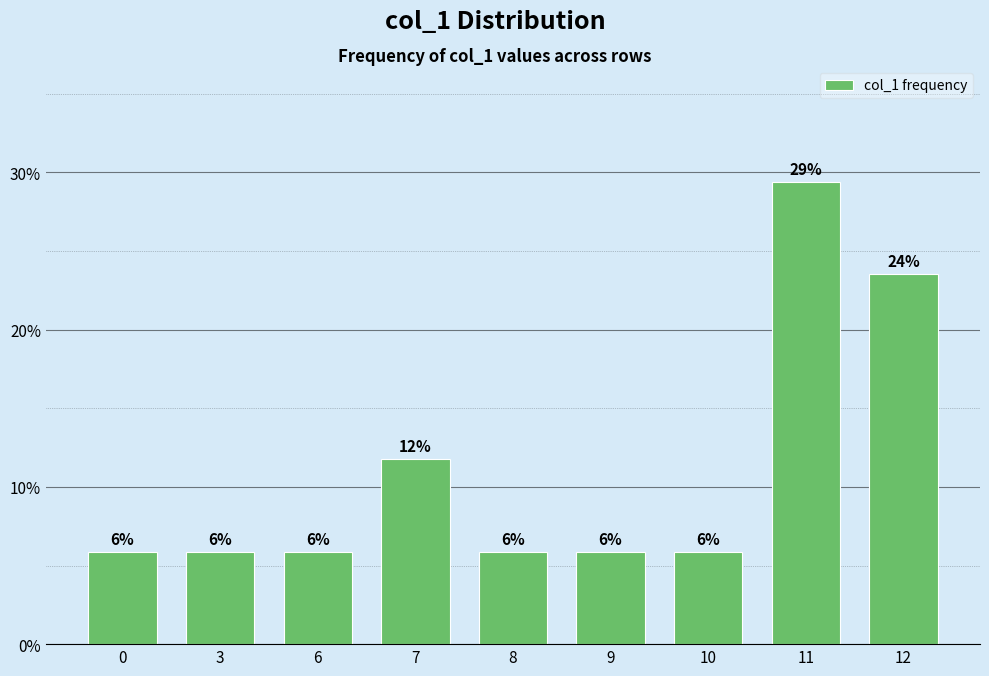

Reading right to left, transcribe all the data shown in this chart.

12=23.5	11=29.4	10=5.9	9=5.9	8=5.9	7=11.8	6=5.9	3=5.9	0=5.9